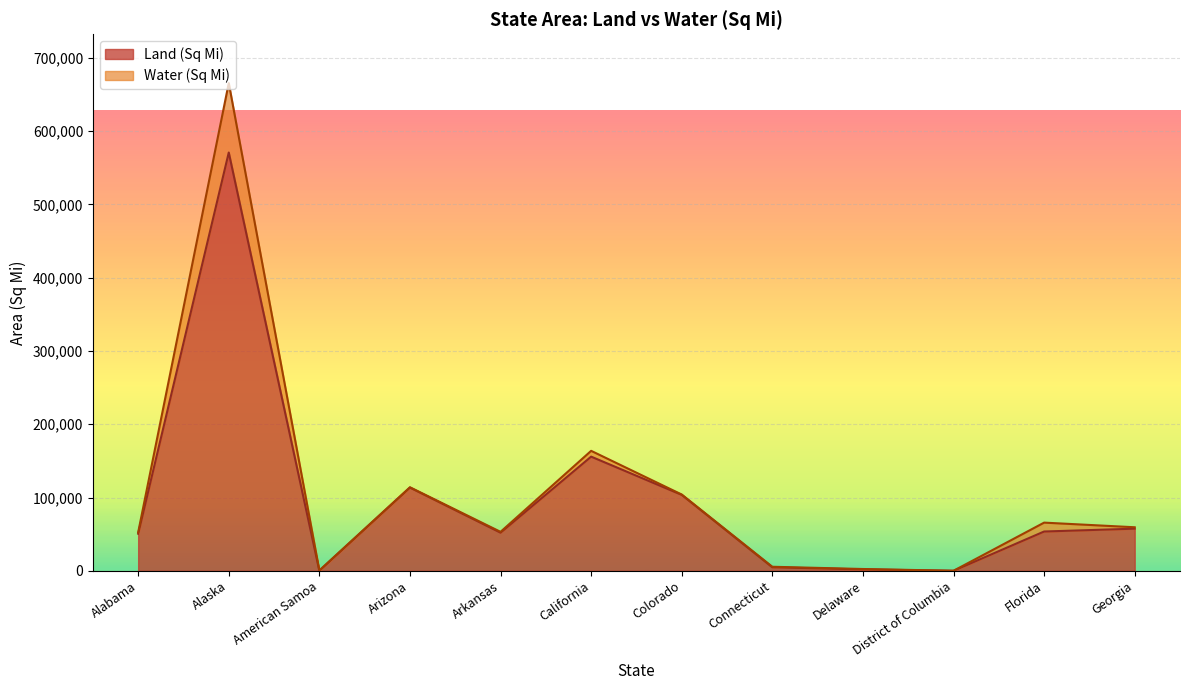

Rank the categories by value from highest to lowest.

Alaska, California, Arizona, Colorado, Georgia, Florida, Arkansas, Alabama, Connecticut, Delaware, American Samoa, District of Columbia